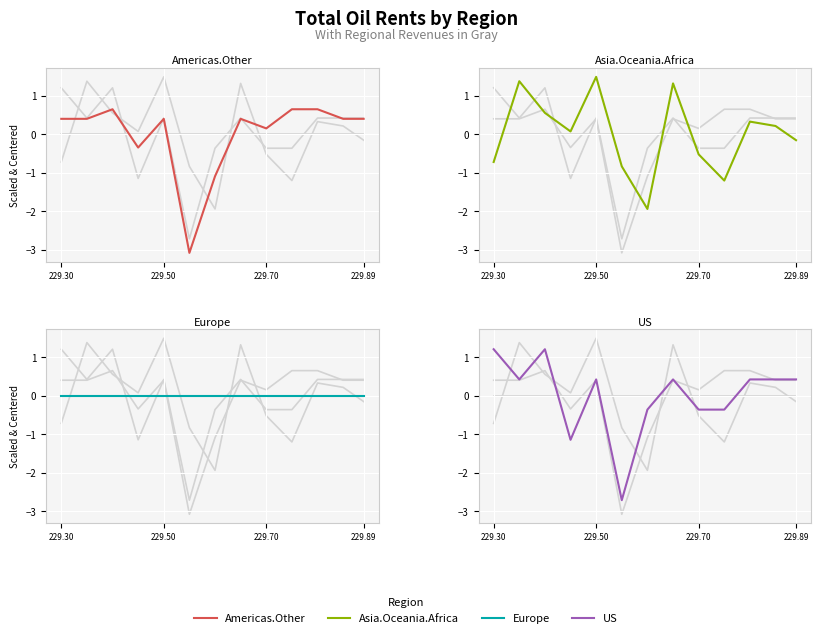

Which series has the widest spread of values?

US